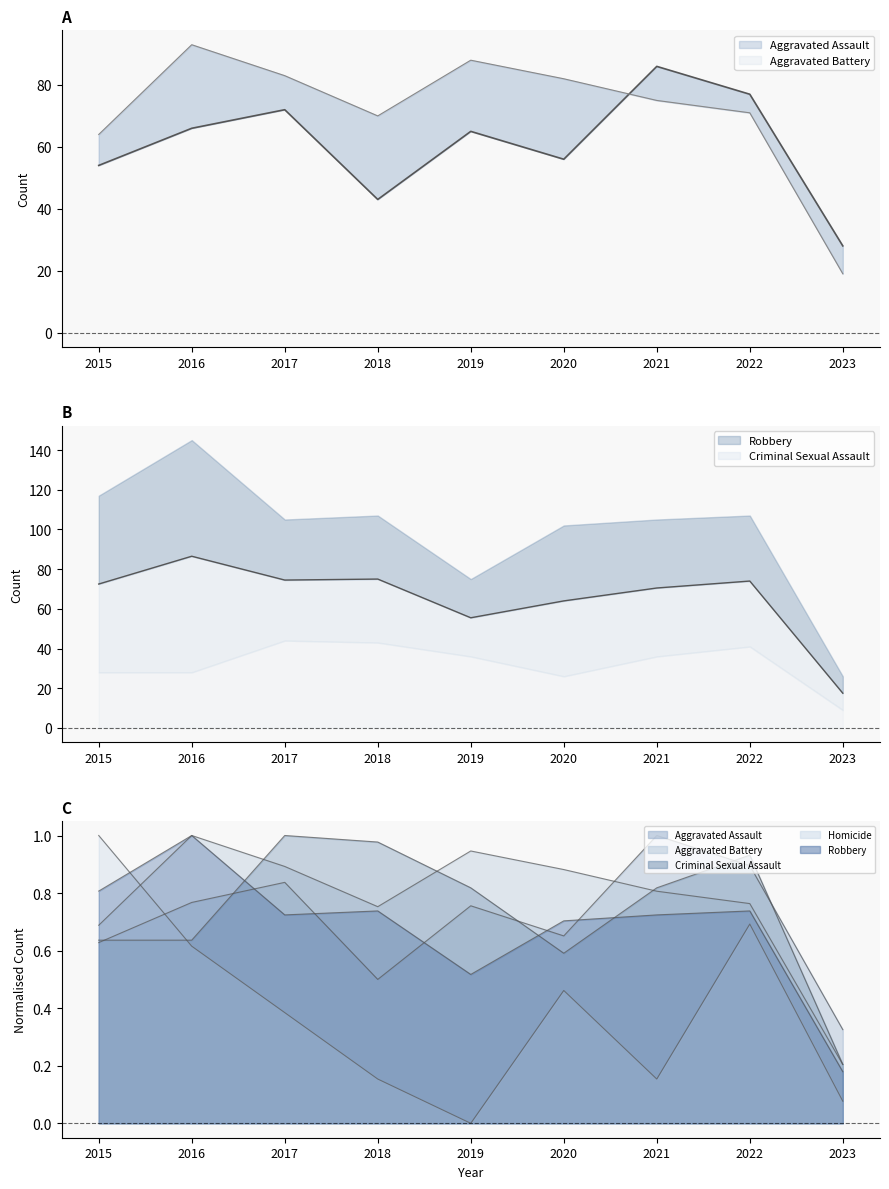

Reading right to left, list all the values displayed in this chart.

Aggravated Assault: 2023=28.0	2022=77.0	2021=86.0	2020=56.0	2019=65.0	2018=43.0	2017=72.0	2016=66.0	2015=54.0
Aggravated Battery: 2023=19.0	2022=71.0	2021=75.0	2020=82.0	2019=88.0	2018=70.0	2017=83.0	2016=93.0	2015=64.0
Criminal Sexual Assault: 2023=0.2	2022=0.9	2021=0.8	2020=0.6	2019=0.8	2018=1.0	2017=1.0	2016=0.6	2015=0.6
Homicide: 2023=0.1	2022=0.7	2021=0.2	2020=0.5	2019=0.0	2018=0.2	2017=0.4	2016=0.6	2015=1.0
Robbery: 2023=0.2	2022=0.7	2021=0.7	2020=0.7	2019=0.5	2018=0.7	2017=0.7	2016=1.0	2015=0.8